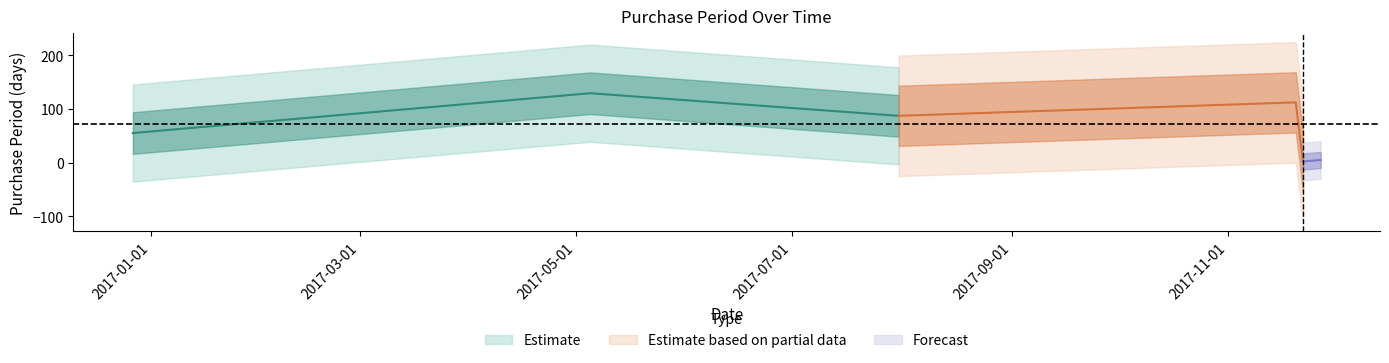

Is this an area chart (filled region under the line)?

No